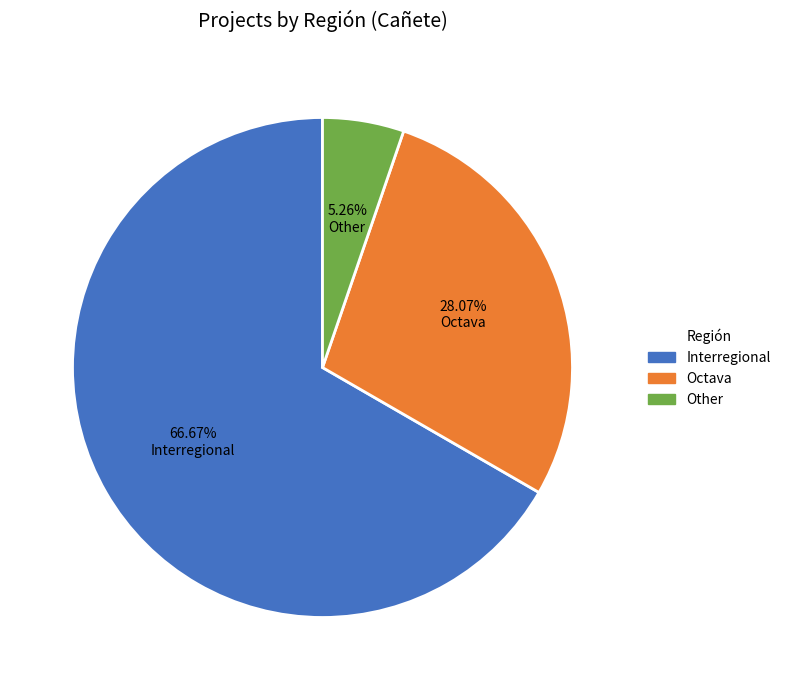

Approximately how many times larger is the value at Interregional compared to Octava?

2.5